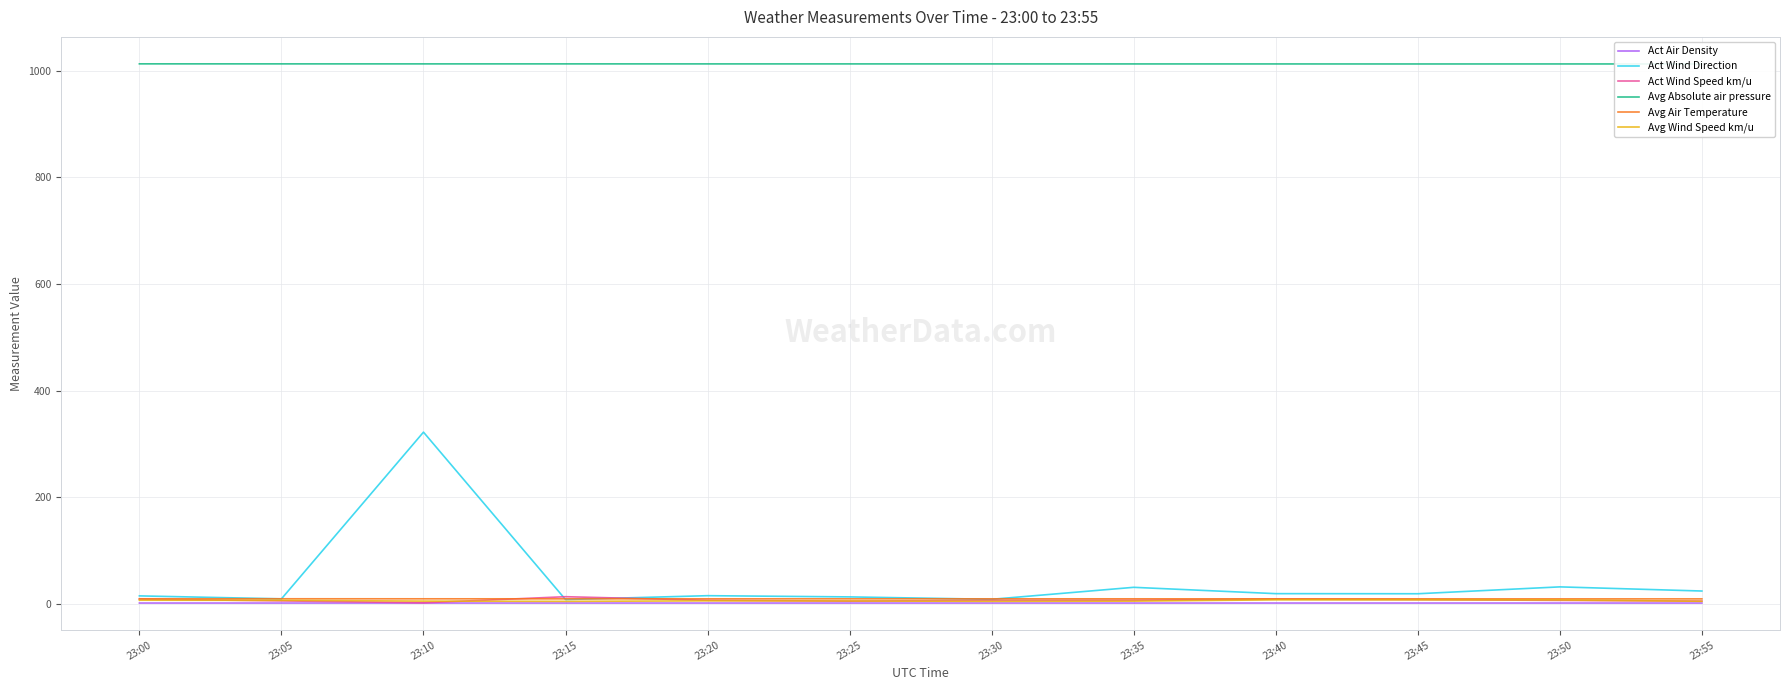

True or false: Avg Wind Speed km/u and Avg Absolute air pressure intersect in this chart.

False